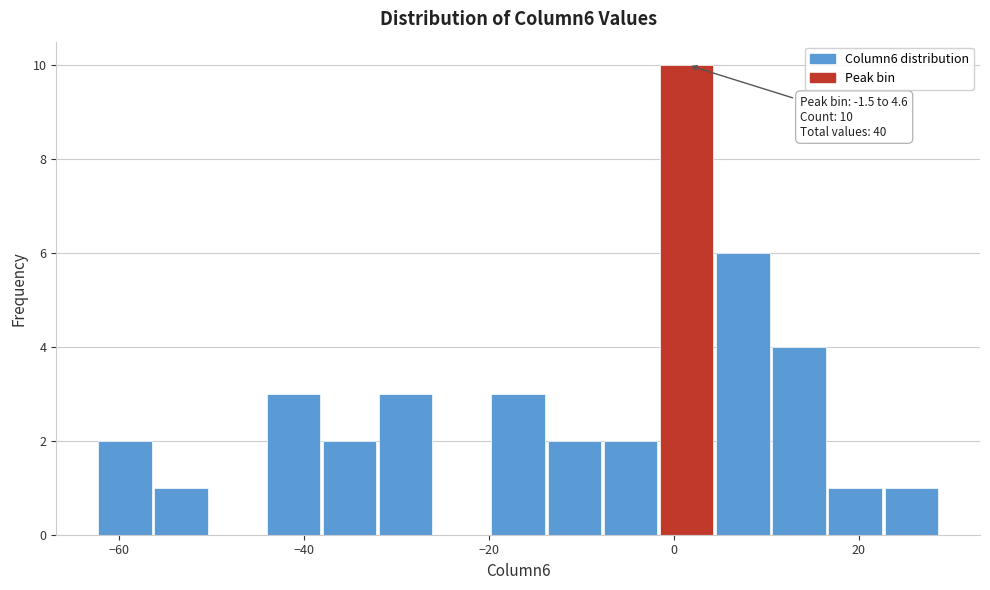

Read against the x-axis, roughly where is the centre of the tallest bar?

2